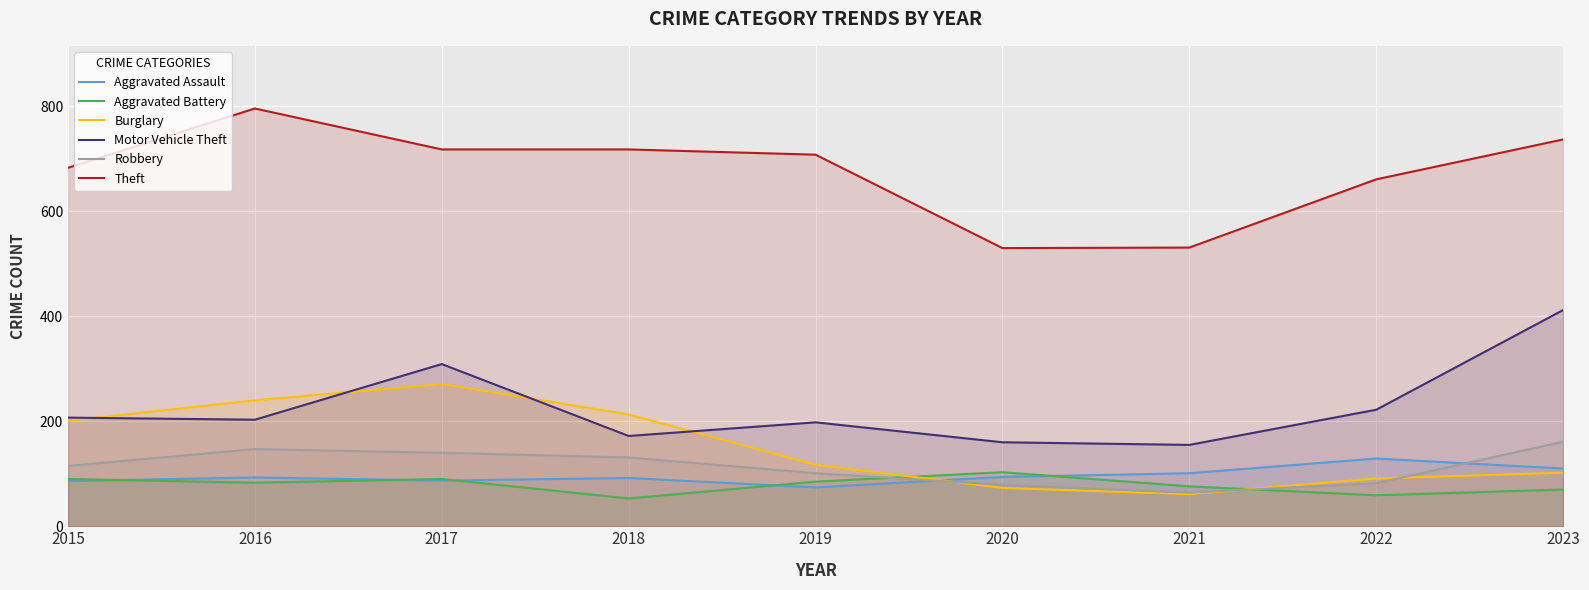

How many values in the Burglary series are below 117?

4